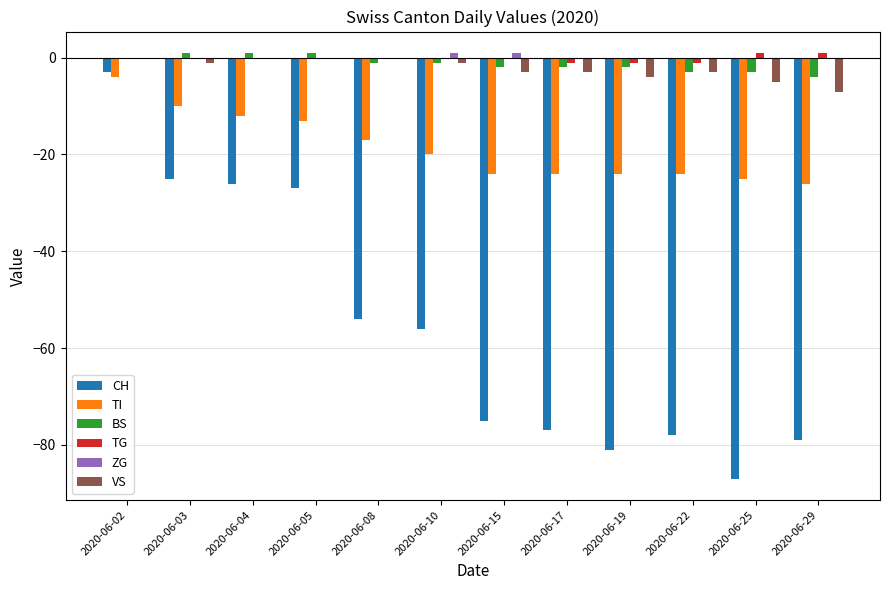

Count the number of categories in the chart.

12